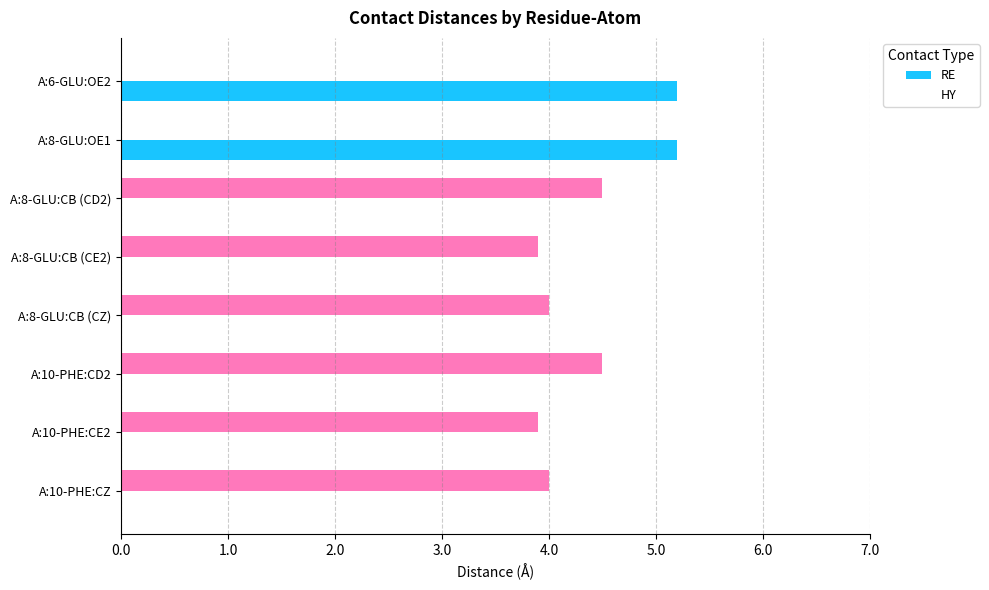

Reading right to left, extract all data points from this chart.

RE: 0.0	0.0	0.0	0.0	0.0	0.0	5.2	5.2
HY: 4.0	3.9	4.5	4.0	3.9	4.5	0.0	0.0